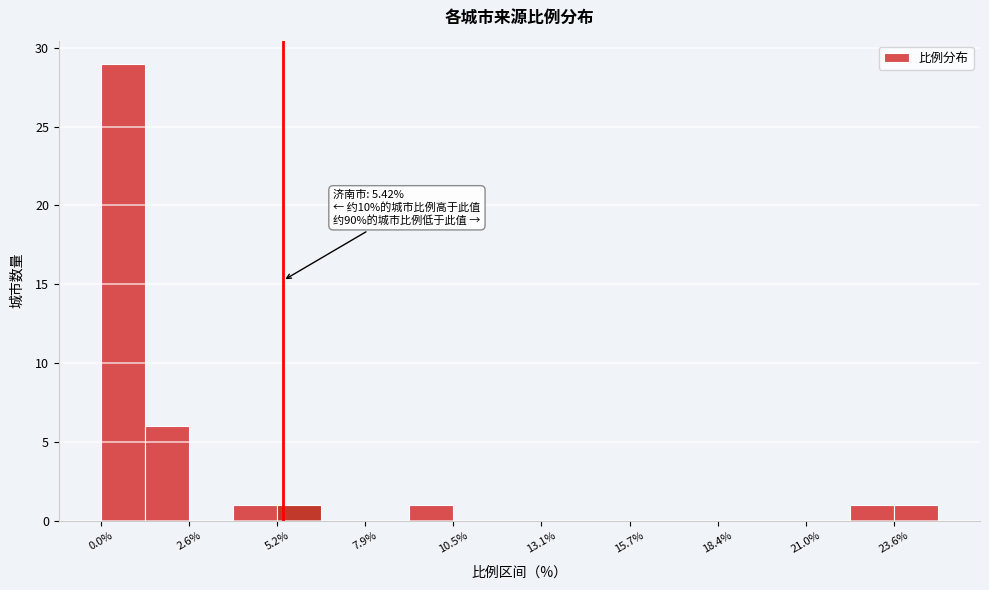

Read against the x-axis, roughly where is the centre of the tallest bar?

0.5